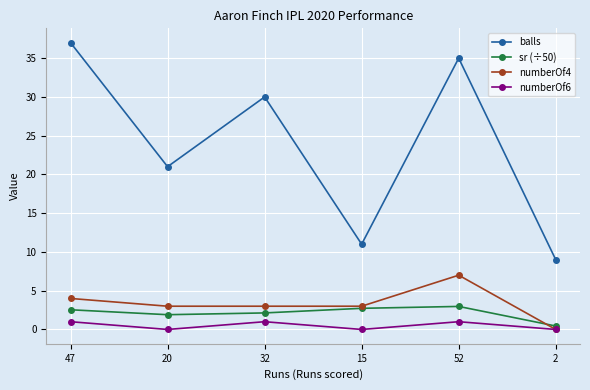

Where is the first local minimum for balls?

20